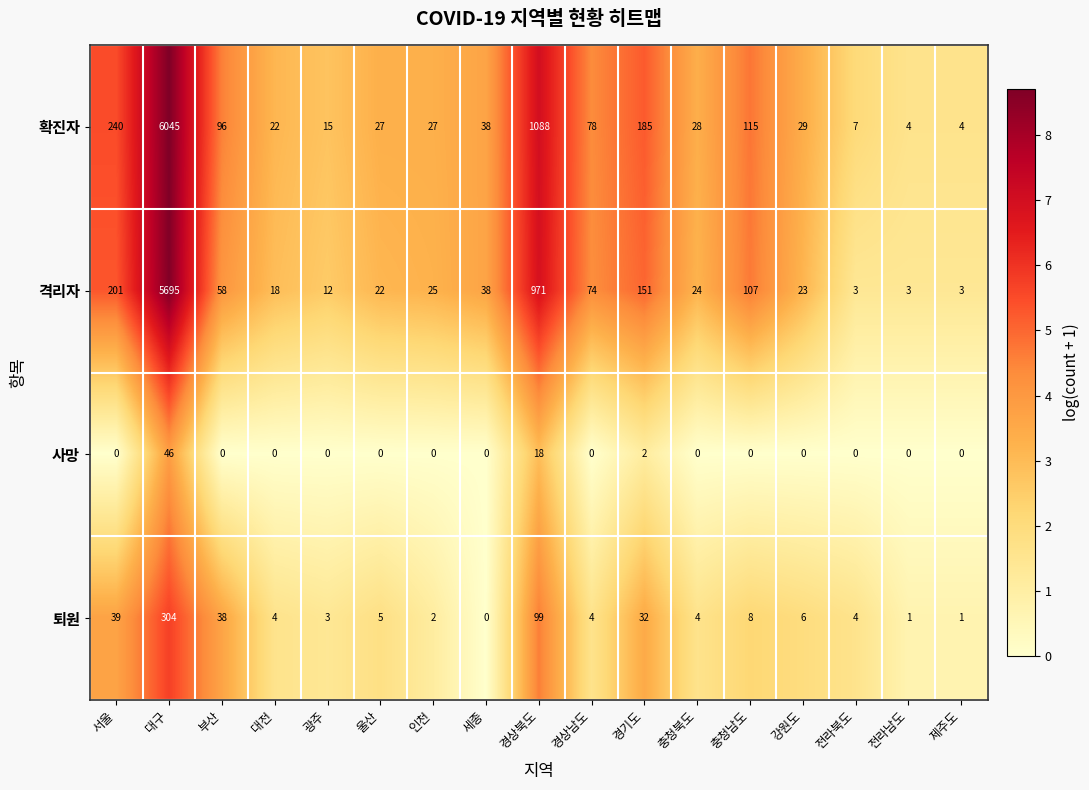

What value does the 퇴원 series have at 경상북도, to the nearest 10?

100